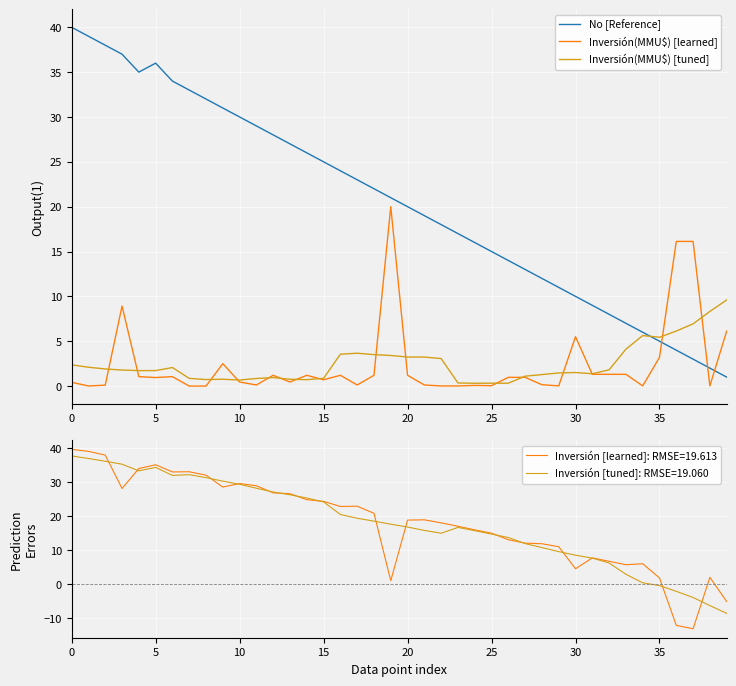

Rank the series at 36 from highest to lowest value.

Inversión(MMU$) [learned], Inversión(MMU$) [tuned], No [Reference]